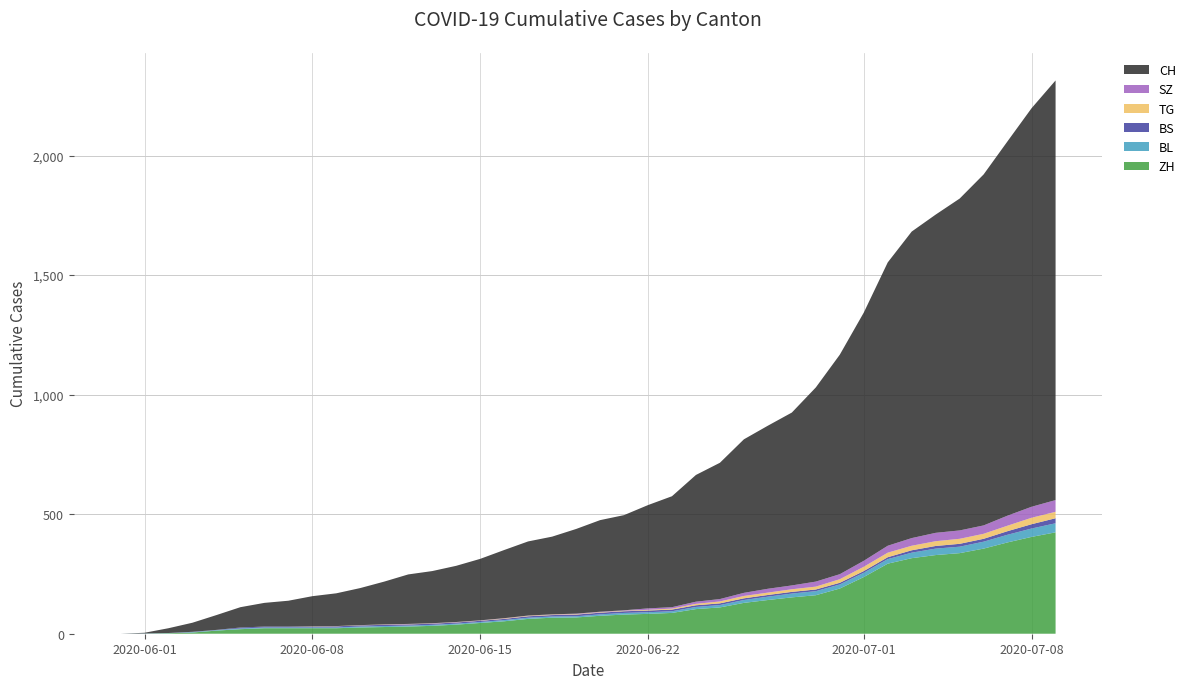

Reading left to right, what are all the values shown in this chart?

CH: 0=0	1=3	2=20	3=38	4=62	5=85	6=99	7=108	8=126	9=137	10=155	11=179	12=207	13=218	14=235	15=257	16=285	17=310	18=325	19=354	20=383	21=398	22=432	23=464	24=530	25=570	26=642	27=682	28=723	29=812	30=918	31=1038	32=1185	33=1282	34=1331	35=1388	36=1468	37=1566	38=1667	39=1755
ZH: 0=0	1=0	2=2	3=5	4=13	5=19	6=23	7=23	8=23	9=23	10=26	11=28	12=30	13=33	14=38	15=45	16=52	17=62	18=67	19=68	20=75	21=80	22=83	23=87	24=103	25=110	26=129	27=141	28=152	29=161	30=189	31=237	32=293	33=316	34=329	35=337	36=356	37=382	38=405	39=424
BL: 0=0	1=1	2=1	3=2	4=2	5=3	6=3	7=3	8=3	9=3	10=4	11=4	12=4	13=4	14=4	15=4	16=5	17=5	18=5	19=5	20=6	21=7	22=7	23=7	24=9	25=10	26=12	27=14	28=16	29=17	30=17	31=18	32=19	33=23	34=27	35=27	36=29	37=32	38=35	39=38
BS: 0=0	1=0	2=0	3=1	4=1	5=4	6=4	7=4	8=4	9=5	10=5	11=5	12=5	13=5	14=5	15=5	16=5	17=6	18=6	19=7	20=7	21=7	22=7	23=7	24=7	25=7	26=7	27=7	28=7	29=7	30=7	31=7	32=8	33=10	34=11	35=12	36=12	37=15	38=18	39=21
TG: 0=0	1=0	2=0	3=0	4=0	5=0	6=0	7=0	8=1	9=1	10=1	11=1	12=1	13=1	14=1	15=1	16=2	17=2	18=2	19=2	20=2	21=2	22=3	23=4	24=6	25=8	26=10	27=10	28=11	29=12	30=15	31=18	32=19	33=19	34=20	35=21	36=21	37=23	38=27	39=27
SZ: 0=0	1=0	2=0	3=0	4=0	5=0	6=0	7=0	8=0	9=0	10=0	11=1	12=1	13=1	14=1	15=1	16=1	17=1	18=1	19=2	20=2	21=2	22=6	23=6	24=9	25=10	26=13	27=16	28=16	29=21	30=21	31=25	32=29	33=32	34=35	35=35	36=35	37=42	38=46	39=49